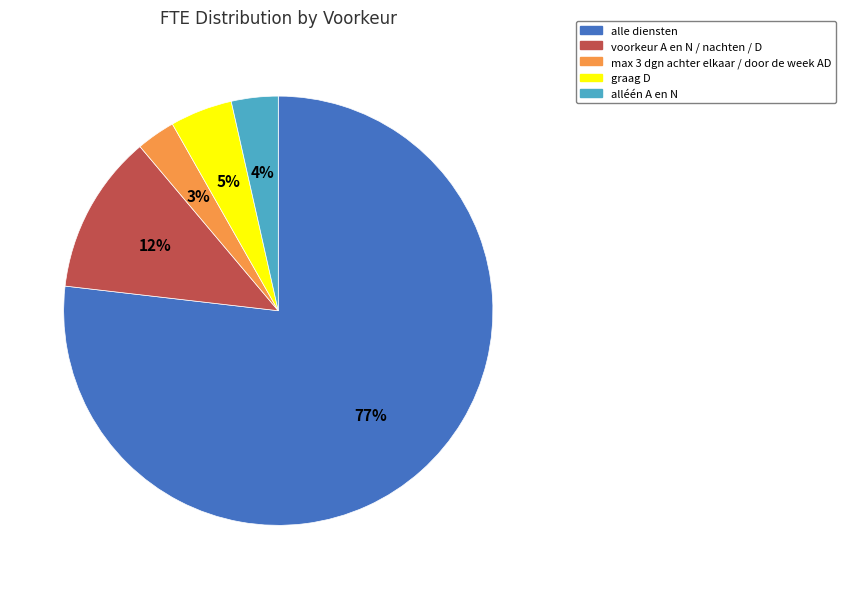

Is the sum of max 3 dgn achter elkaar / door de week AD and voorkeur A en N / nachten / D greater than half?

No